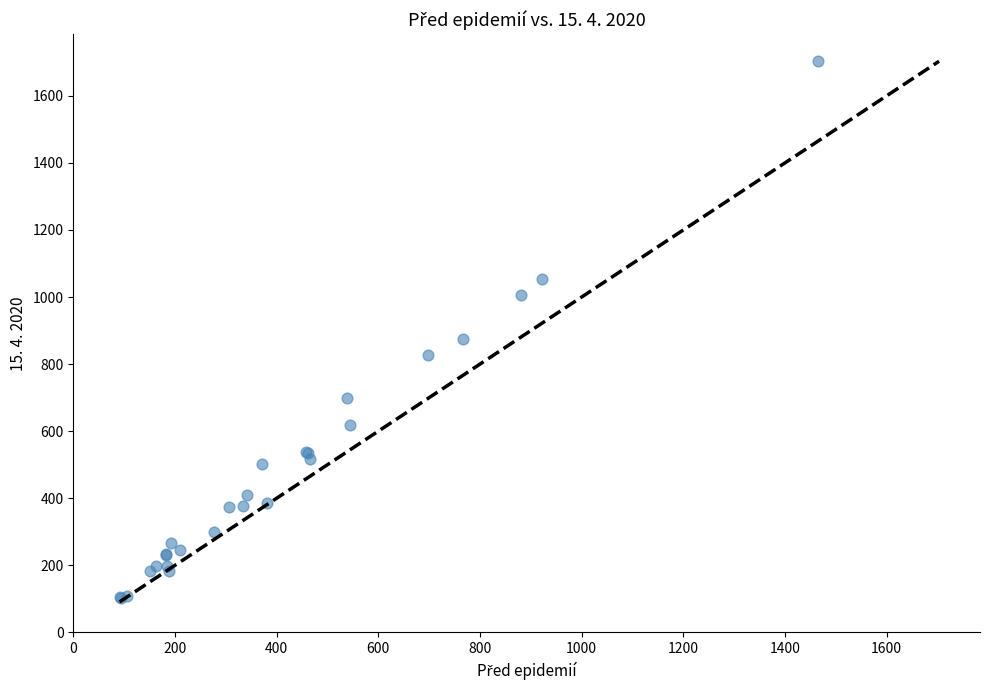

What Y value in the scatter plot is closest to 903?

875